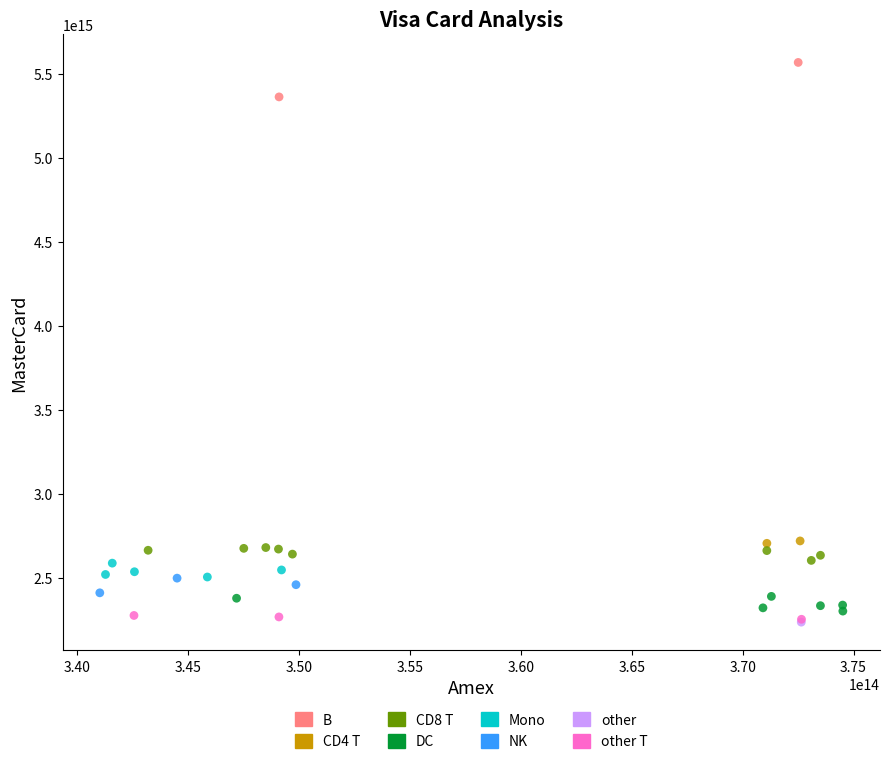

Which series reaches the maximum Y coordinate?

B